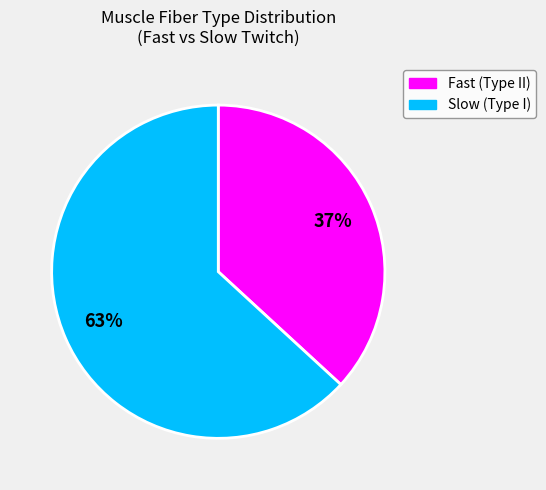

Combined, do Slow and Fast account for over 50%?

Yes